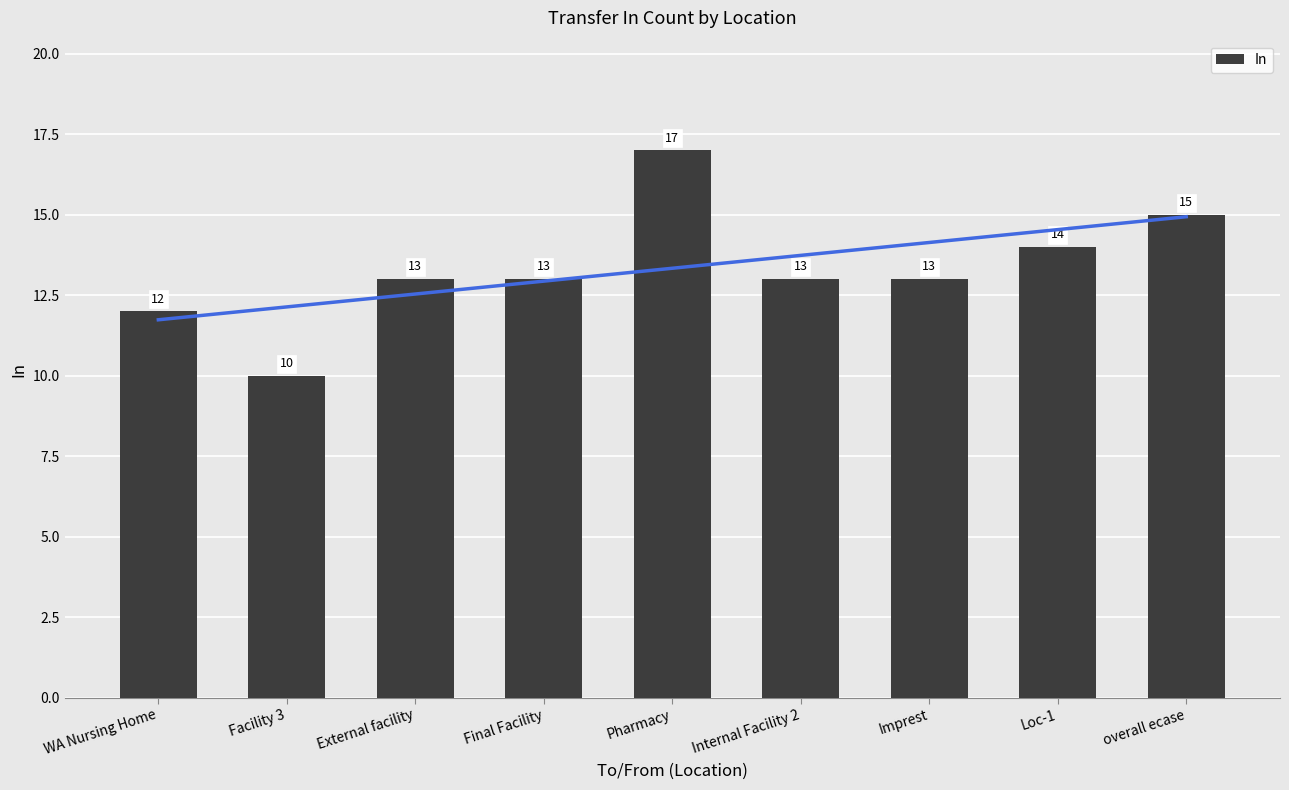

What is the sum of all values?

120